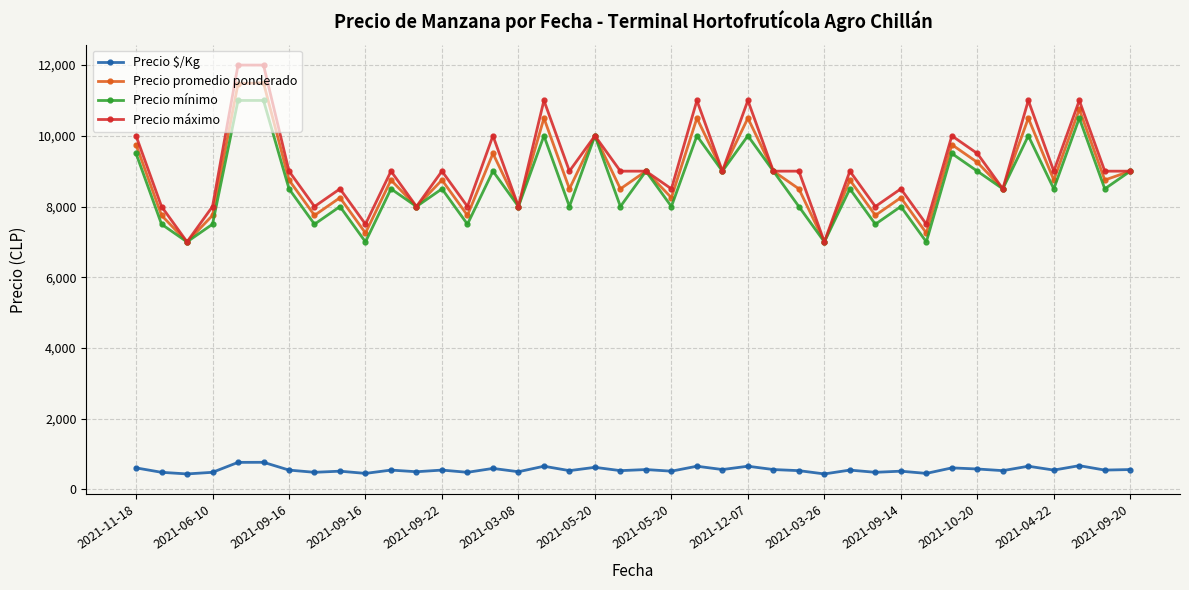

True or false: Precio $/Kg and Precio mínimo intersect in this chart.

False